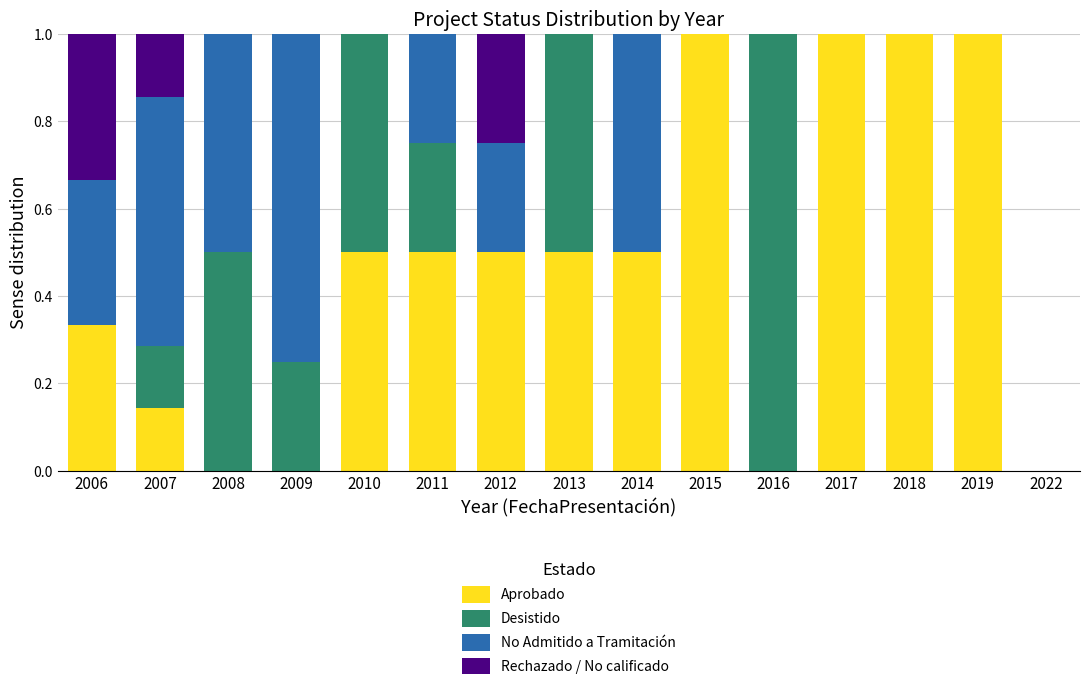

What is the highest value of the Aprobado series?

1.0